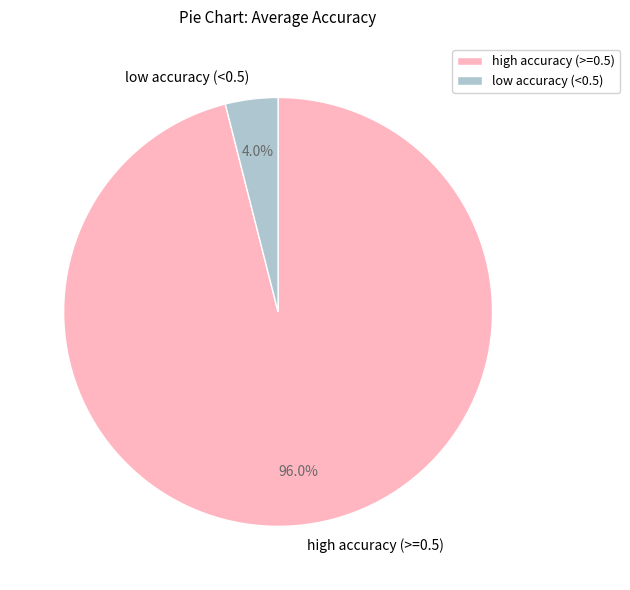

Which slice is the largest?

high accuracy (>=0.5)